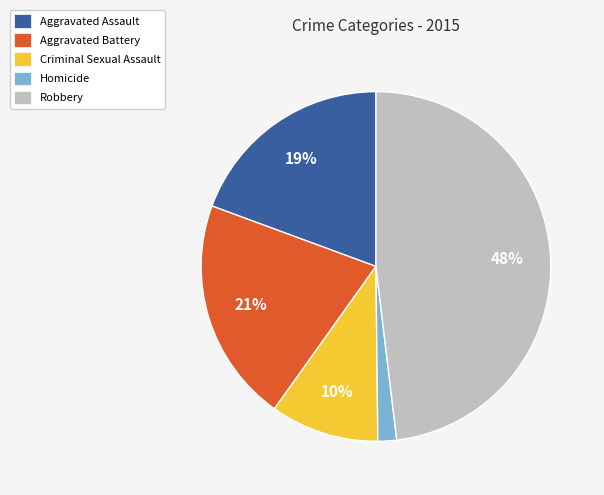

How many slices are in this pie chart?

5